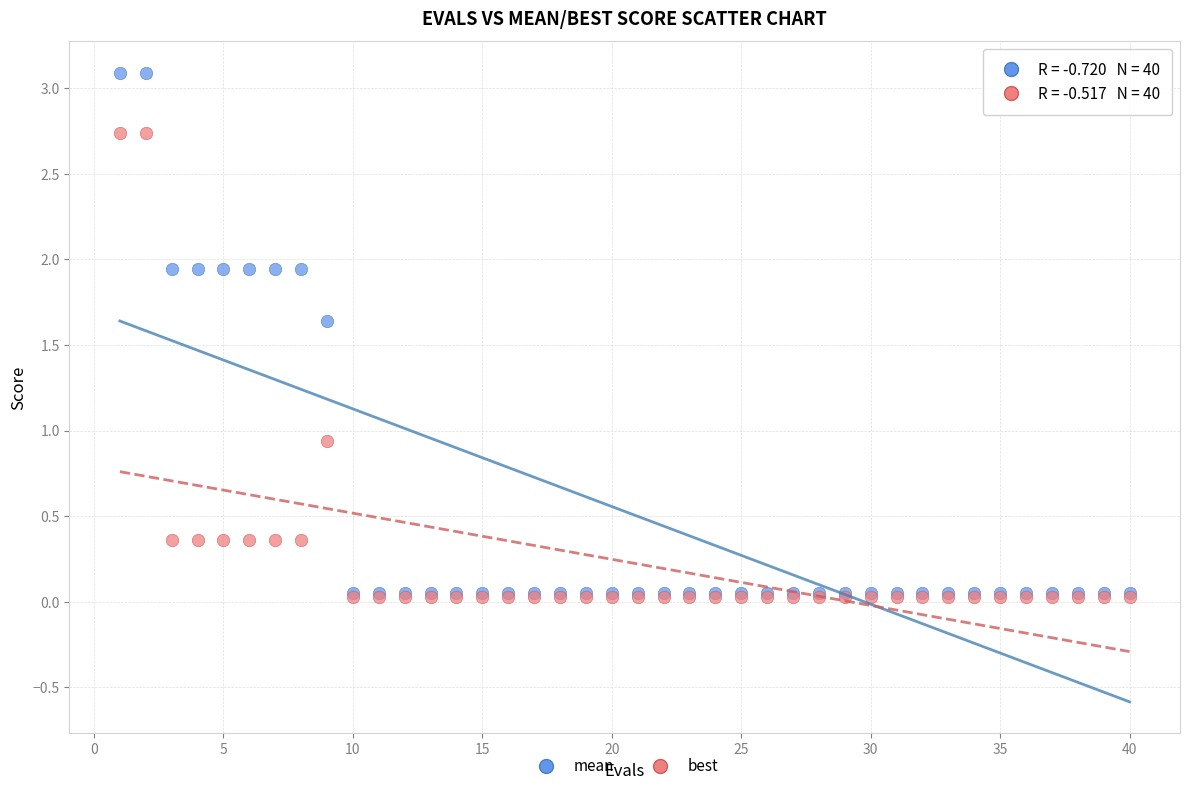

Across all series, what Y value is closest to 1?

0.9